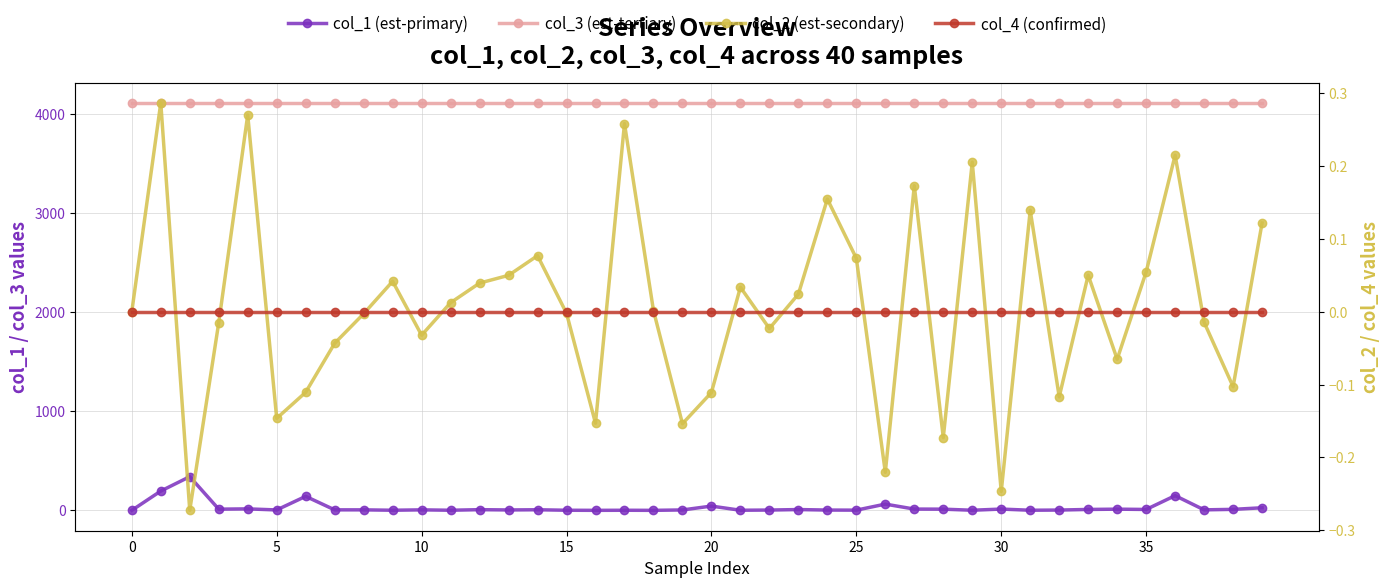

How many interior local peaks does the col_2 (est-secondary) series have?

12